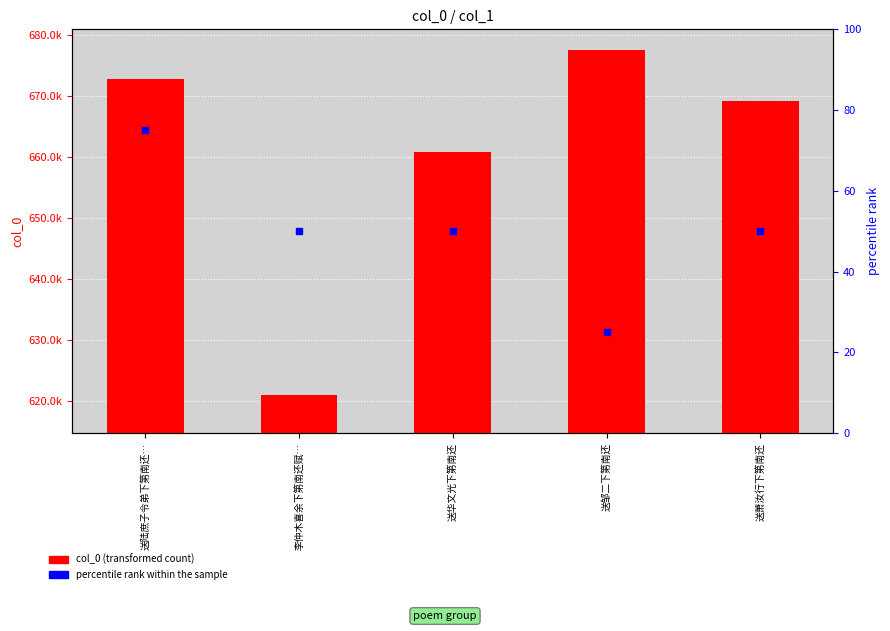

Is the value of col_0 (transformed count) at 送华文光下第南还 greater than the value of percentile rank within the sample at 送陆庶子令弟下第南还…?

Yes